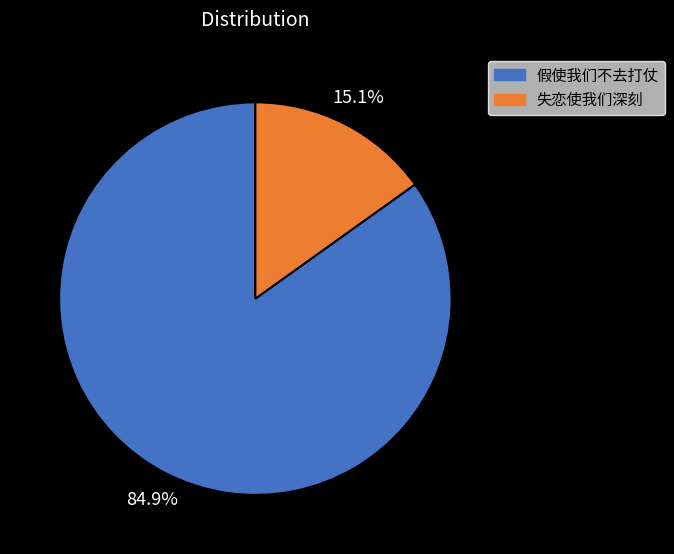

Which slice is the largest?

假使我们不去打仗